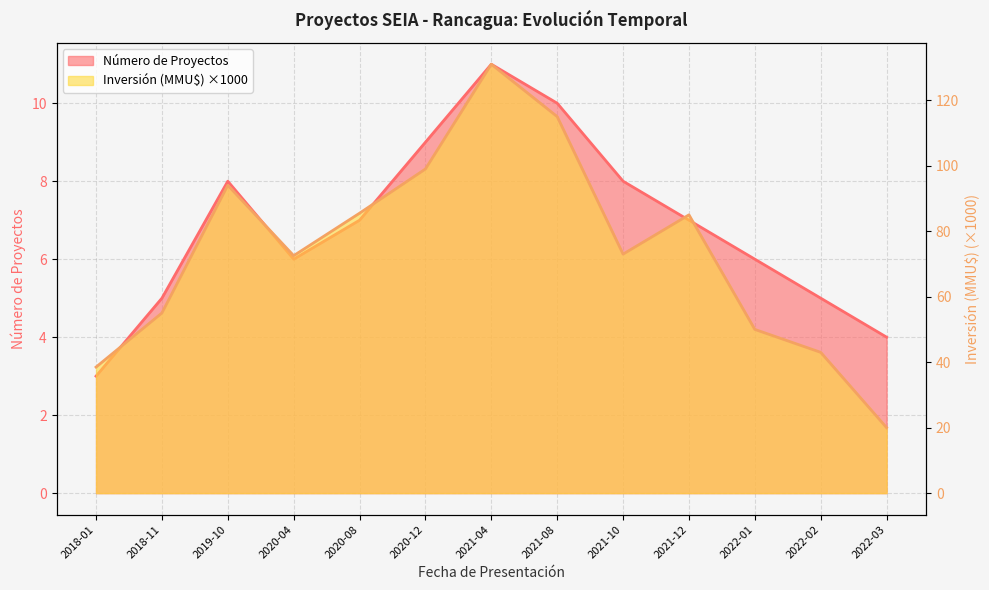

What is the average value of the Número de Proyectos series?

6.8